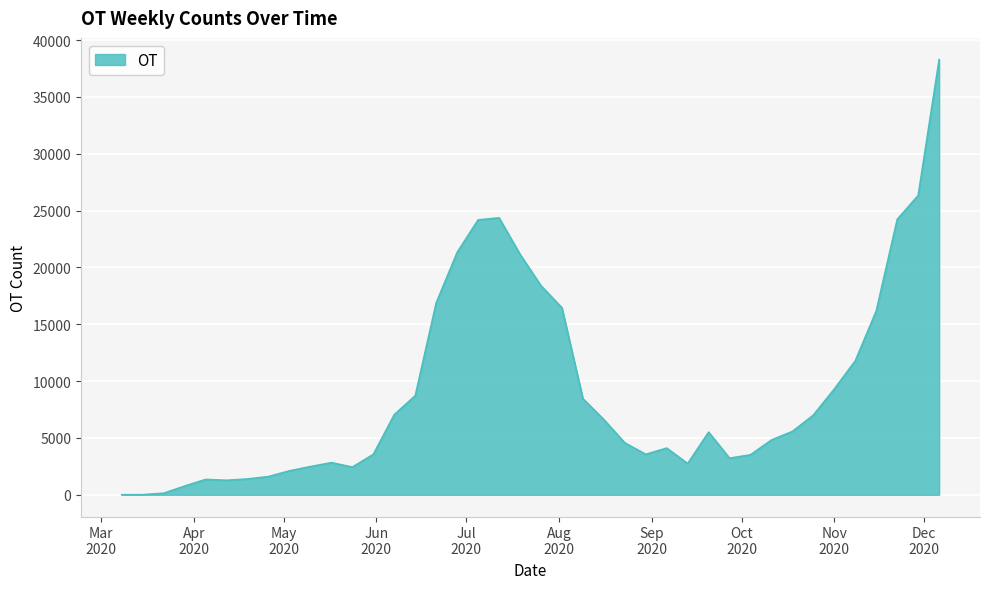

What is the difference between the maximum and minimum values?

38278